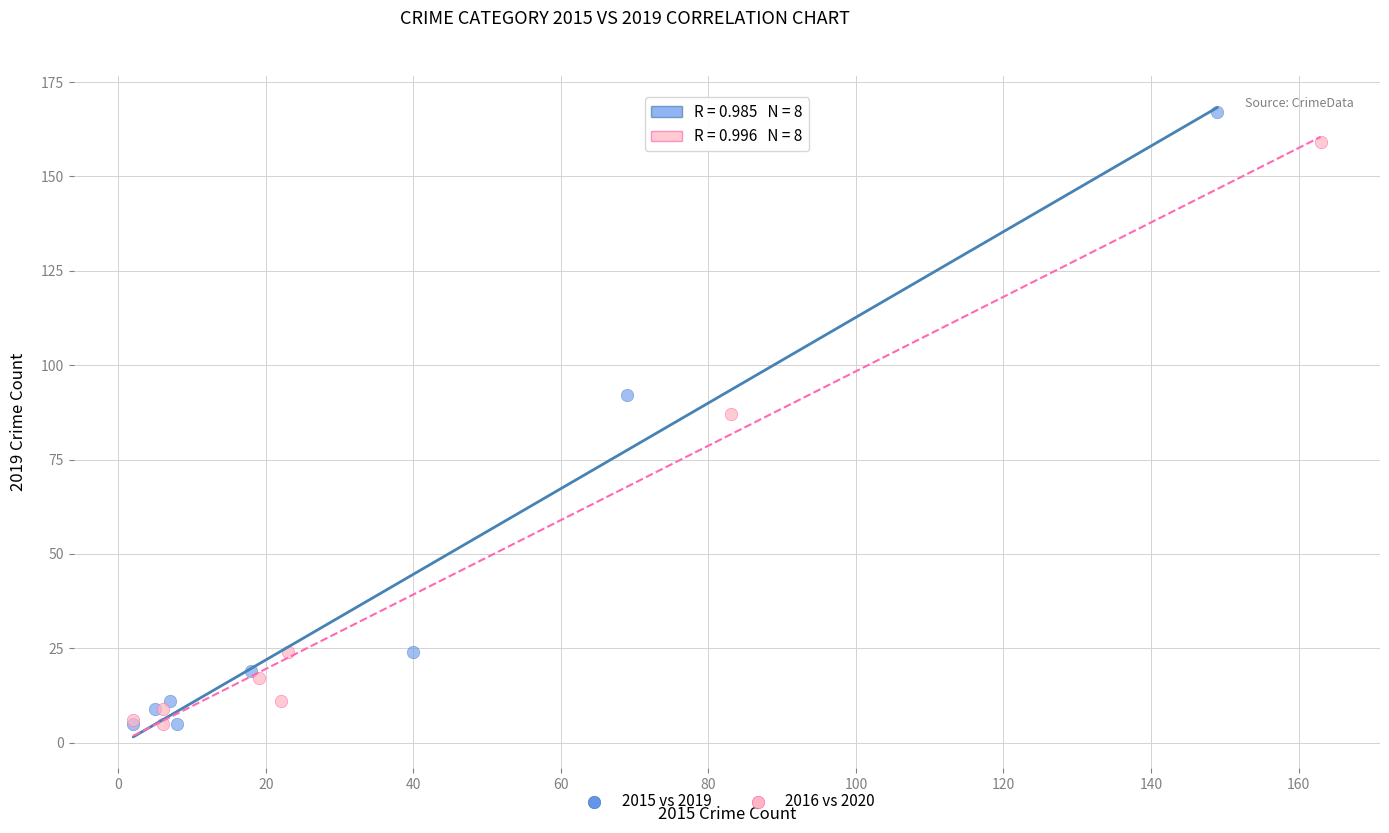

Which series has the widest spread of Y values?

2015 vs 2019